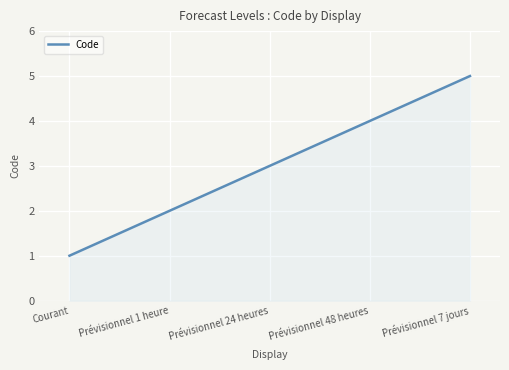

Rank the categories by value from highest to lowest.

Prévisionnel 7 jours, Prévisionnel 48 heures, Prévisionnel 24 heures, Prévisionnel 1 heure, Courant